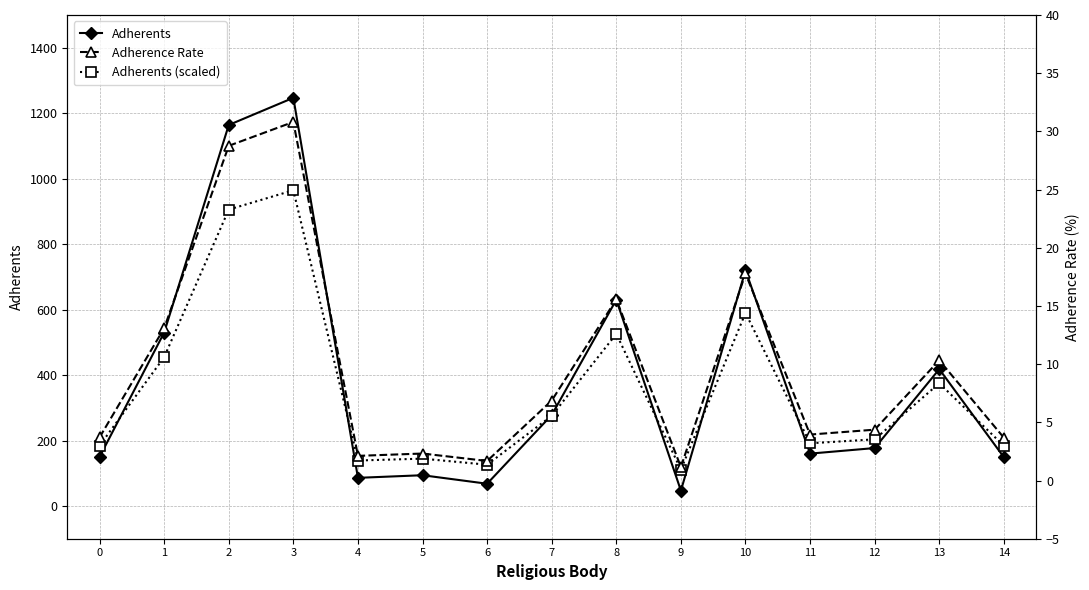

The value of Adherents at 1 is 530.0. True or false?

True